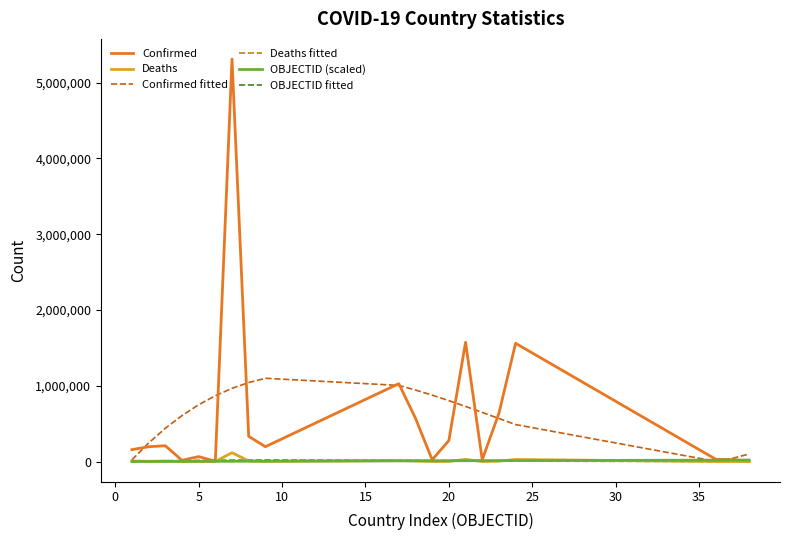

Does the chart display data point markers on the line(s)?

No